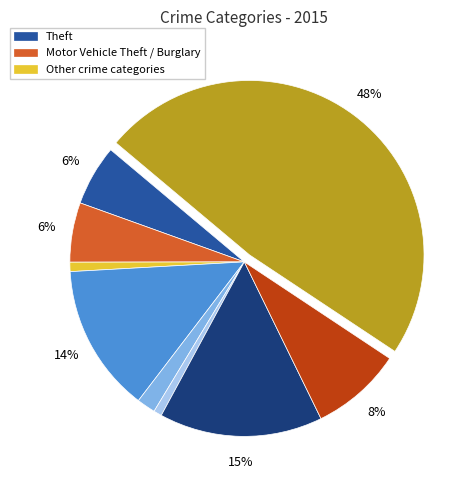

To the nearest percent, what is the average slice percentage?

11%